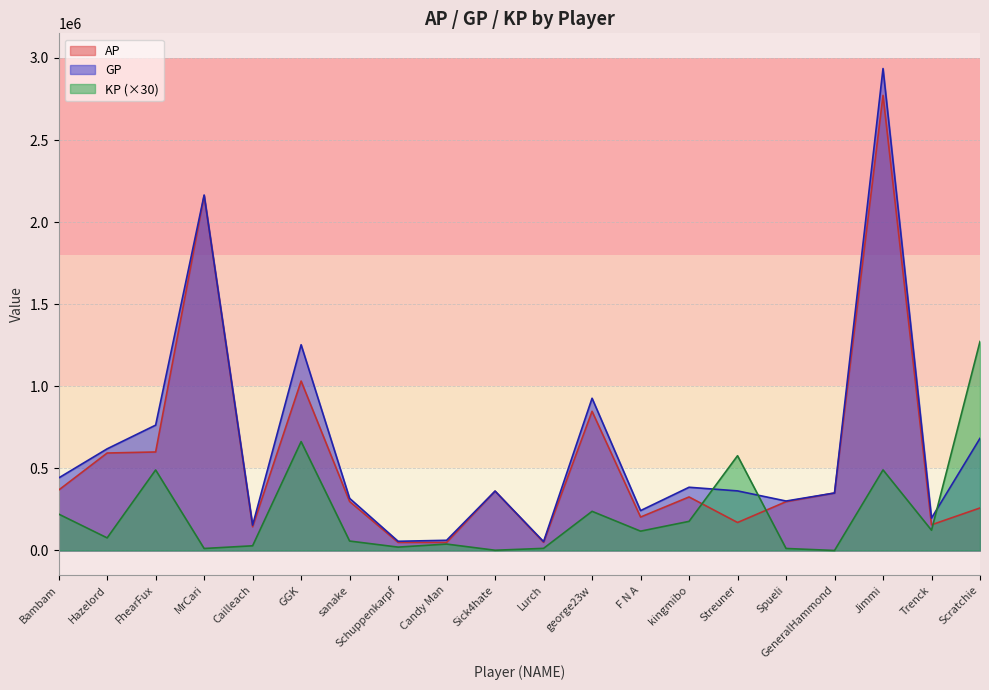

Which series has the widest spread of values?

GP